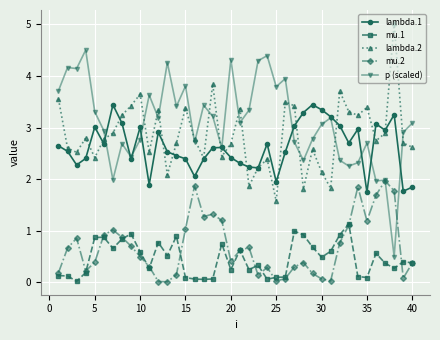

Which series has the largest total across all categories?

p (scaled)